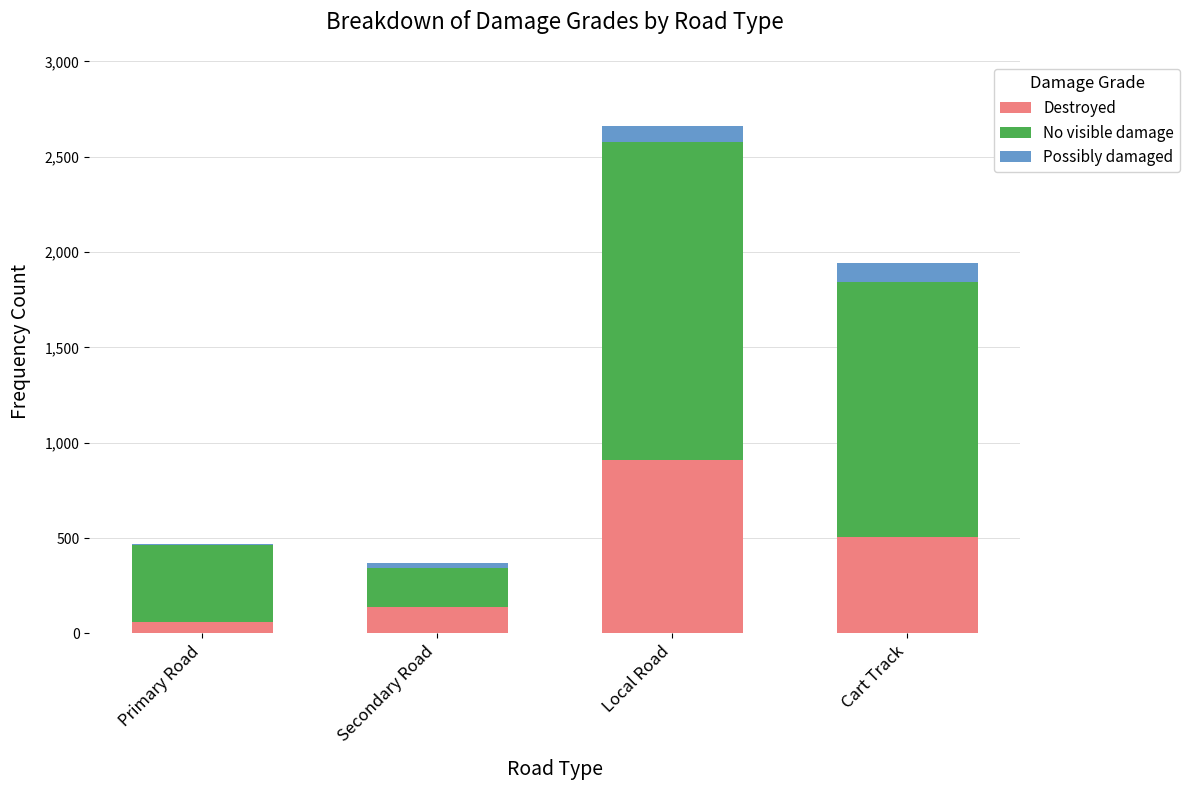

At which category is the sum across all series the highest?

Local Road